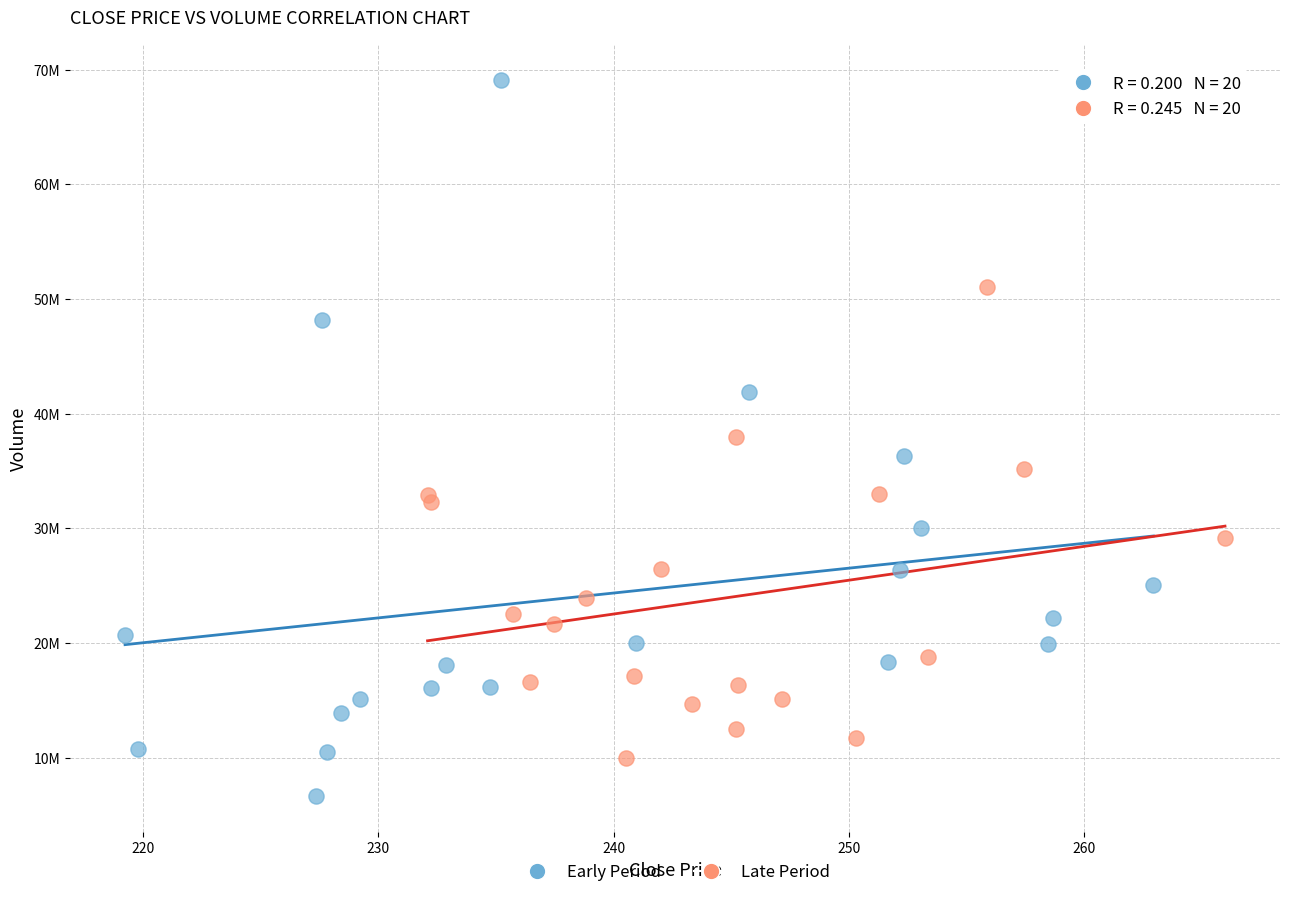

What are all the series names shown in the legend?

Early Period, Late Period